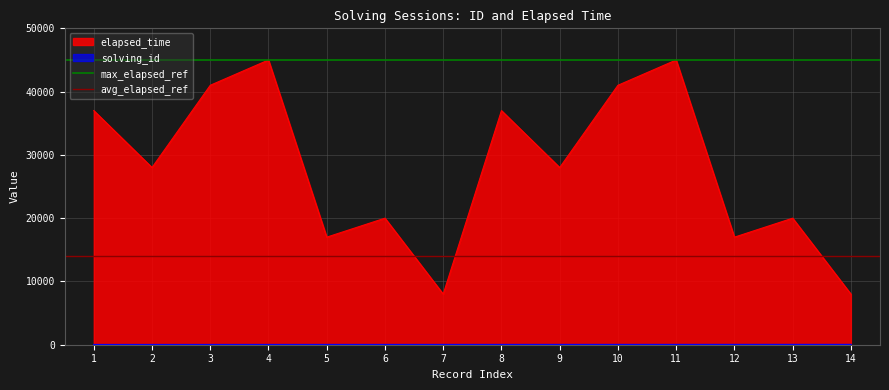

Between 1 and 2, which is larger?

1